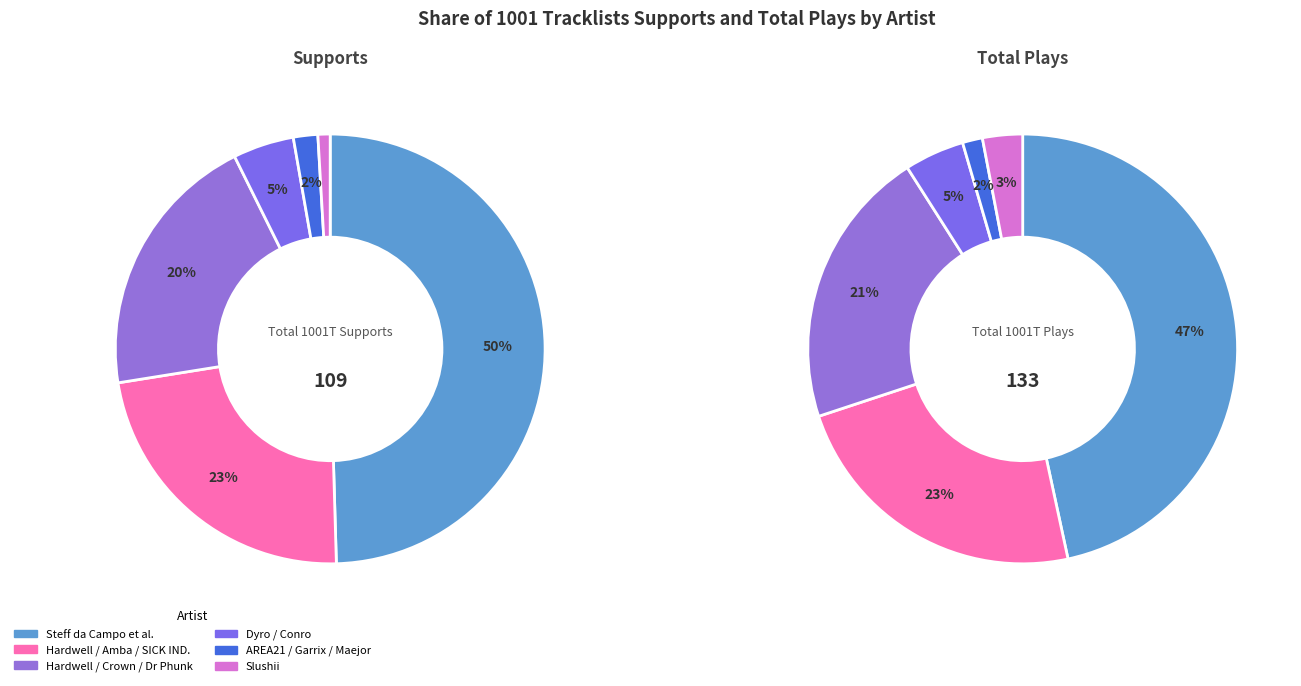

Rank the series at 4 from highest to lowest value.

supports, totplays